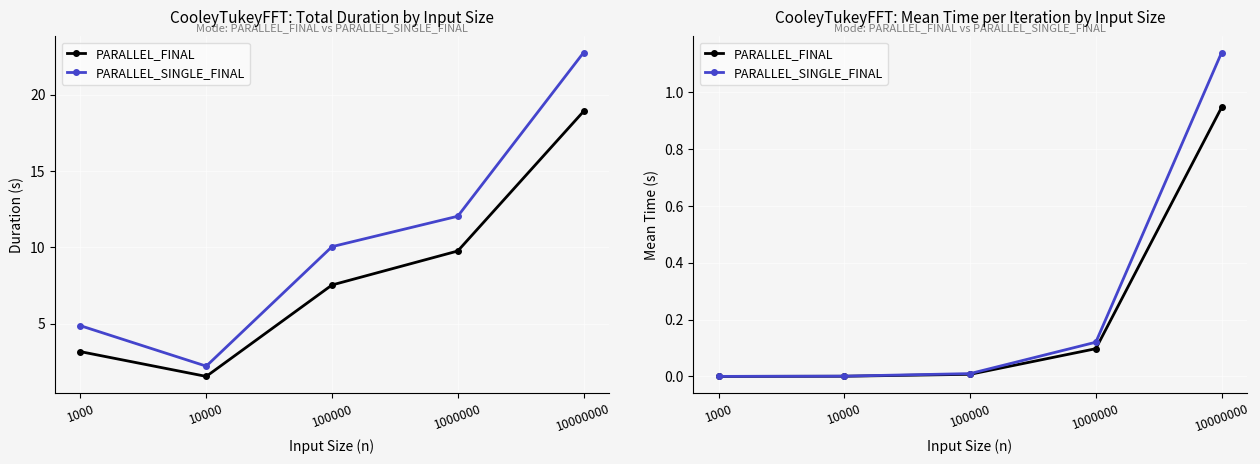

Is the value of PARALLEL_SINGLE_FINAL at 100000 greater than the value of PARALLEL_FINAL at 1000000?

No